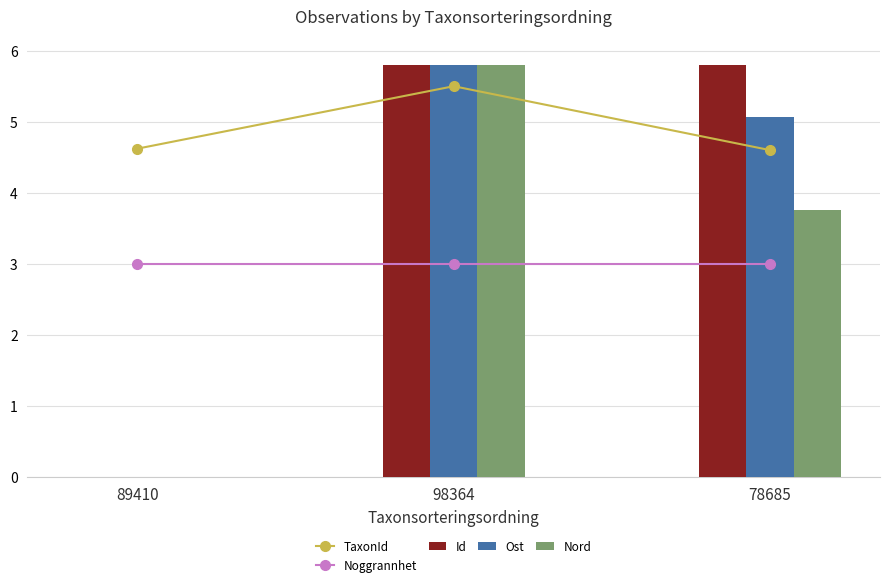

At how many categories does at least one series exceed 5?

2